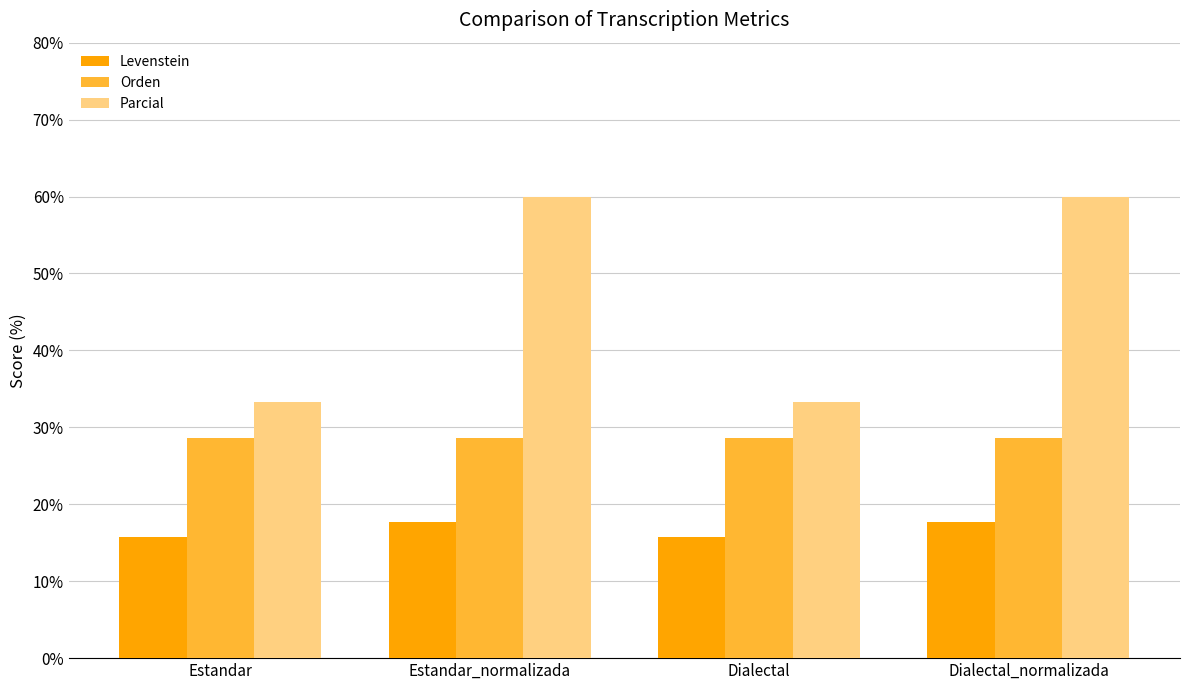

Reading right to left, list all the values displayed in this chart.

Levenstein: 17.6	15.8	17.6	15.8
Orden: 28.6	28.6	28.6	28.6
Parcial: 60.0	33.3	60.0	33.3